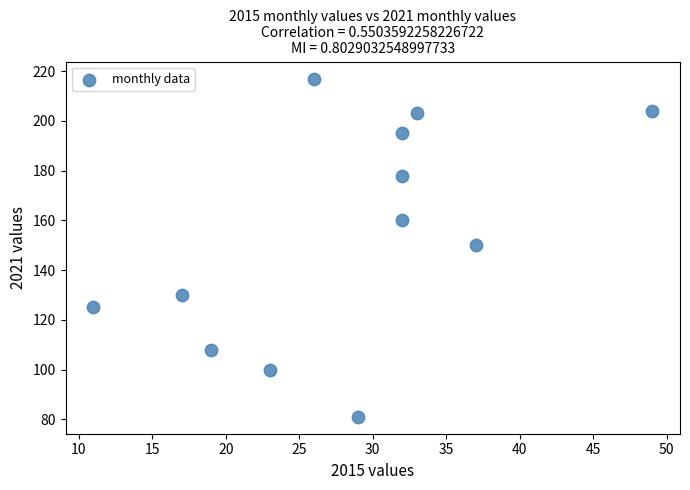

What is the range of X values (max minus min)?

38